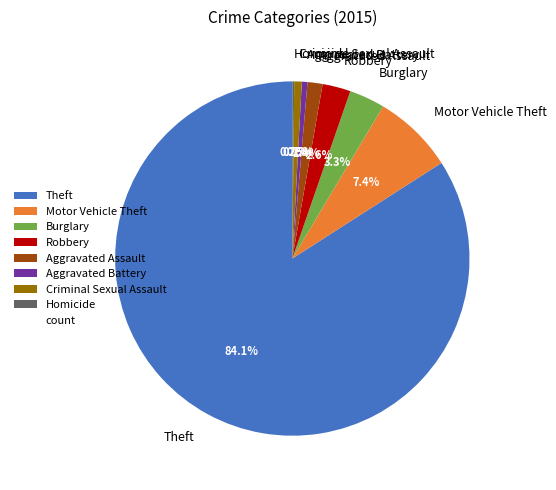

Is it true that Criminal Sexual Assault is 11% of the pie?

False